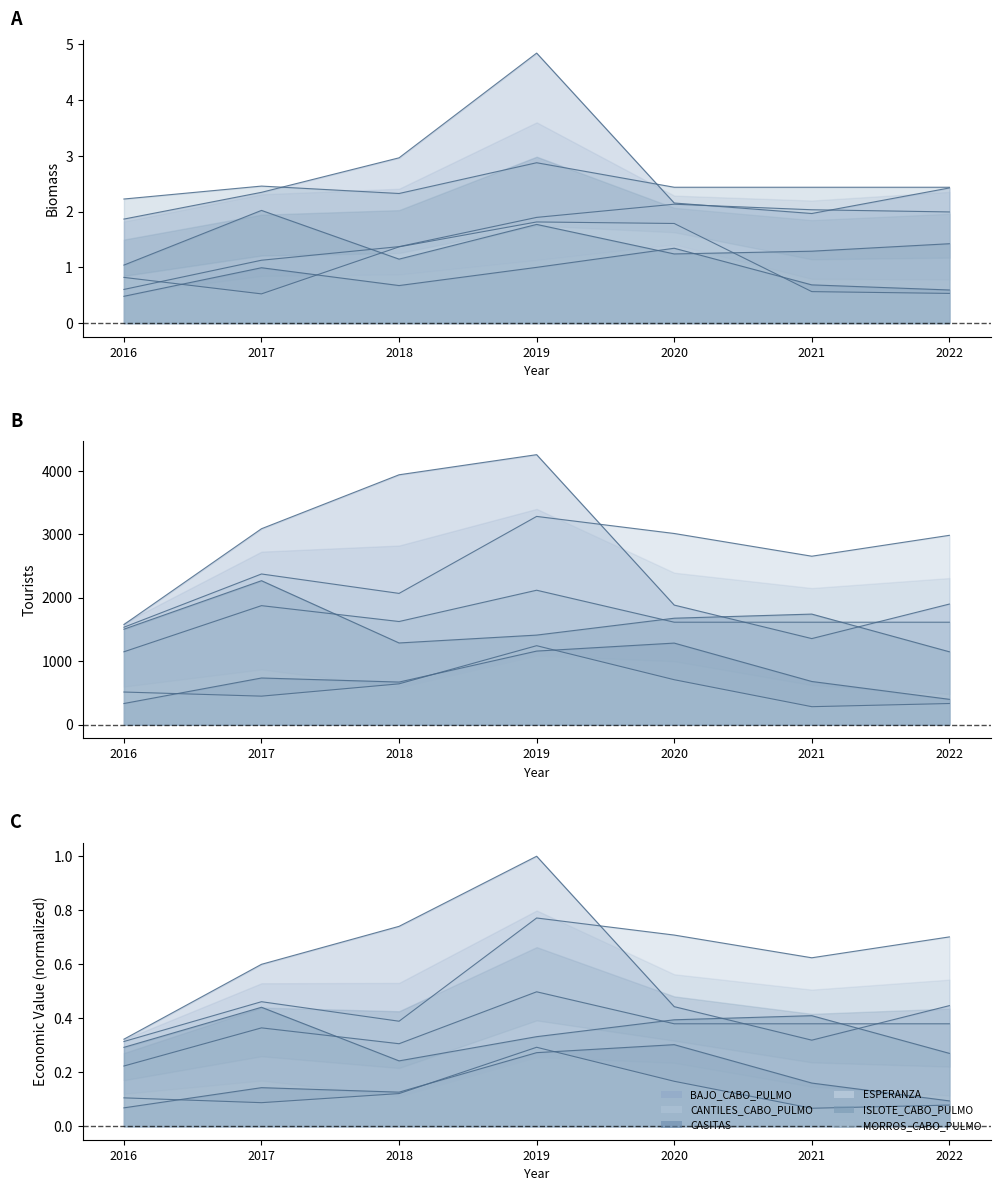

Between 2019 and 2020, which series saw the biggest shift?

BAJO_CABO_PULMO